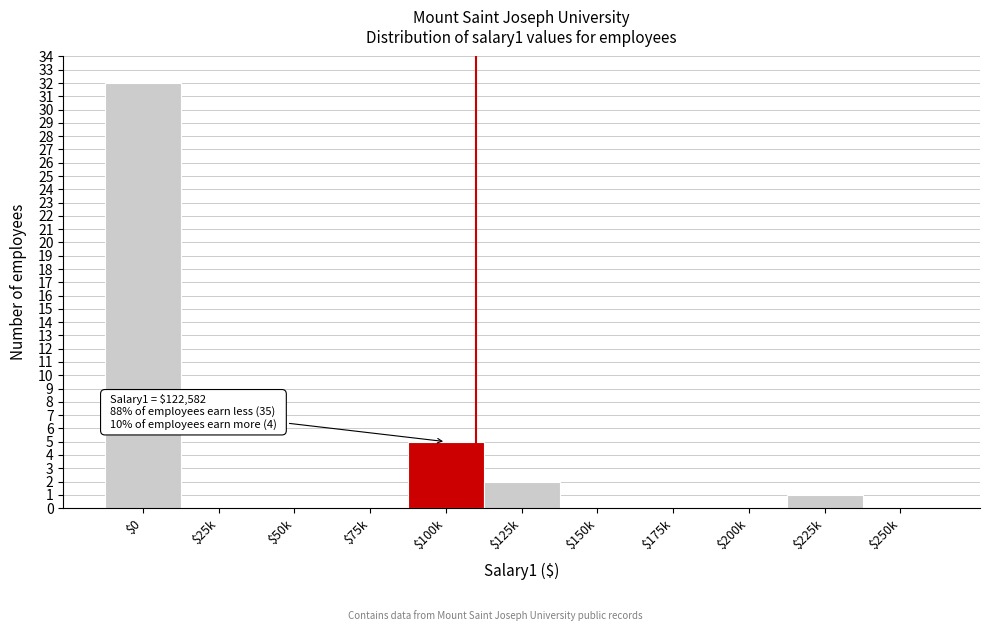

What is the sum of all values?

40